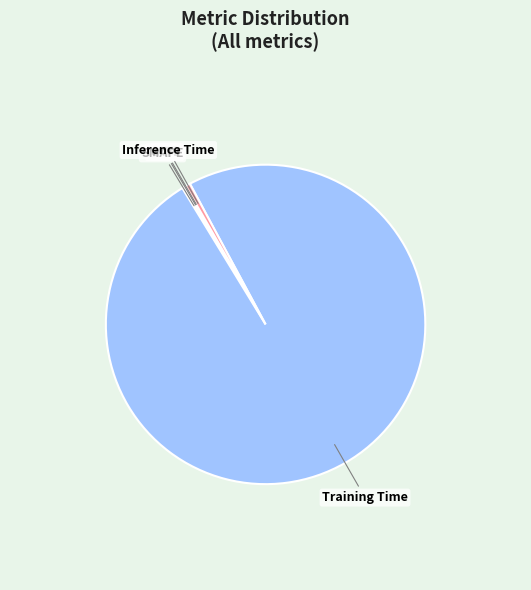

True or false: Training Time accounts for 99% of the total.

True